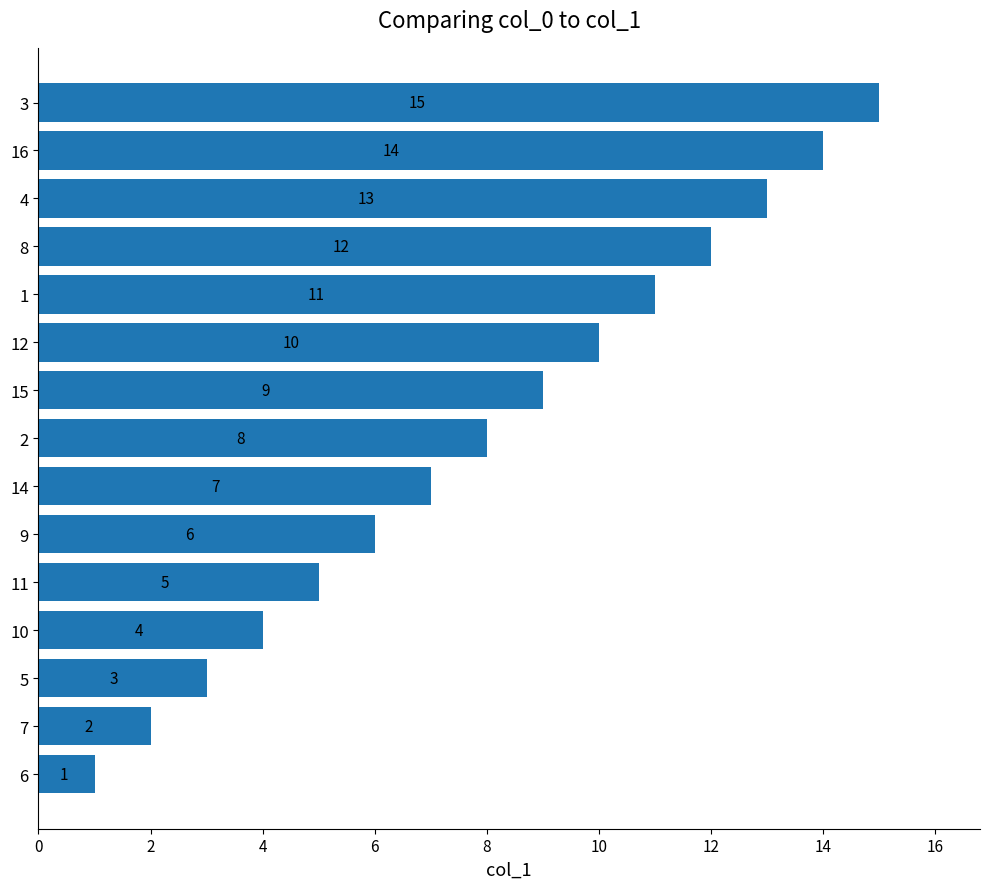

What is the difference between the maximum and minimum values?

14